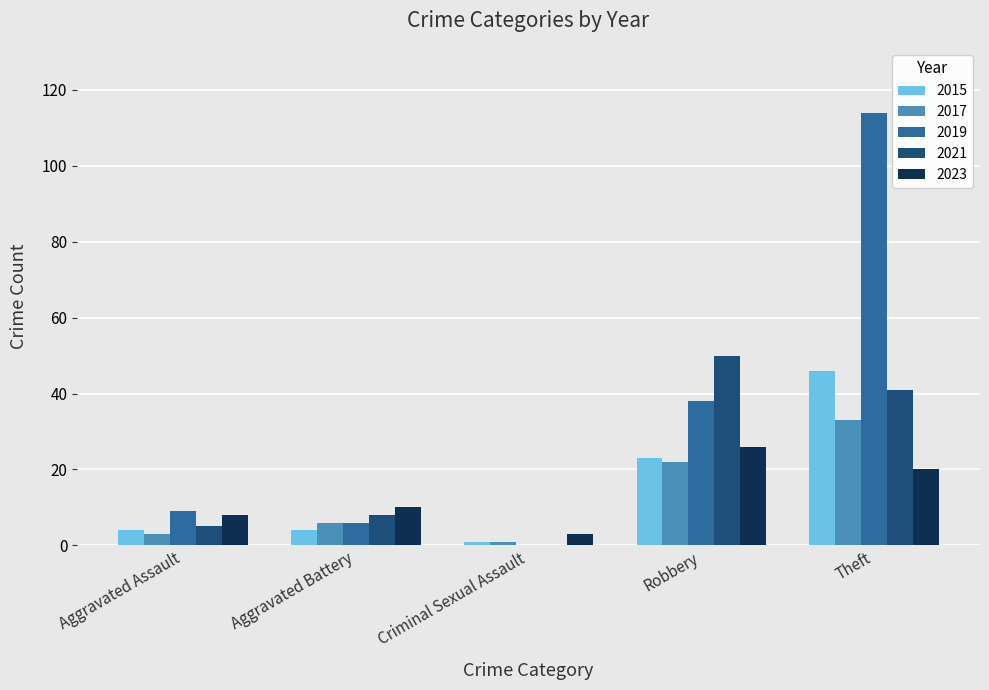

Which series has the largest range (max minus min)?

2019